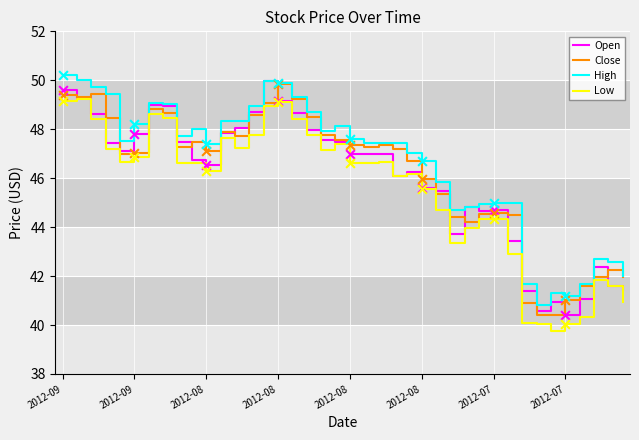

At how many categories does at least one series exceed 43?

32